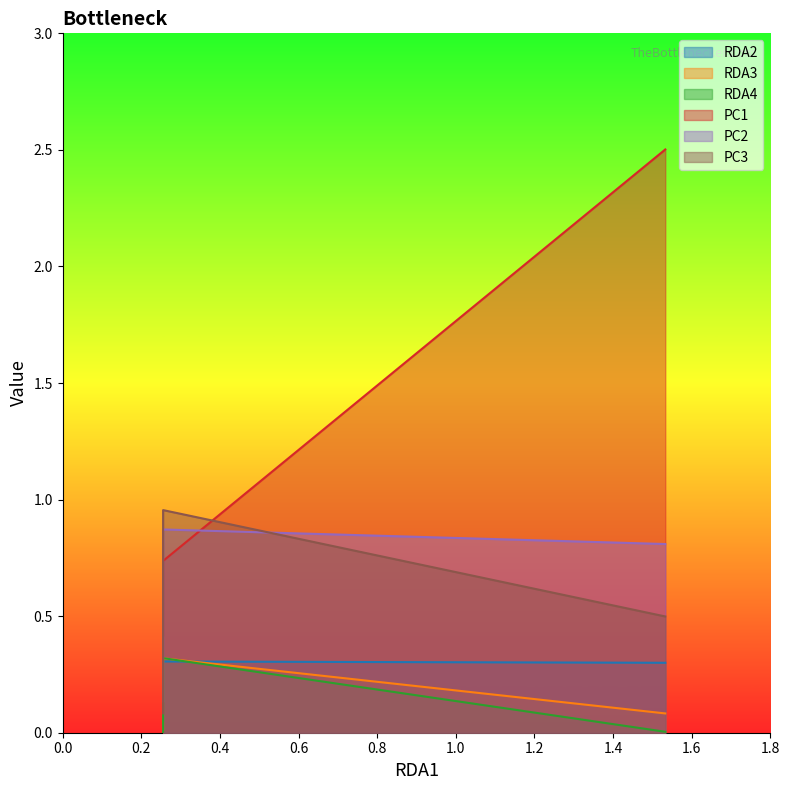

What is the difference between the PC1 values at 0.2 and 0.4?

0.1